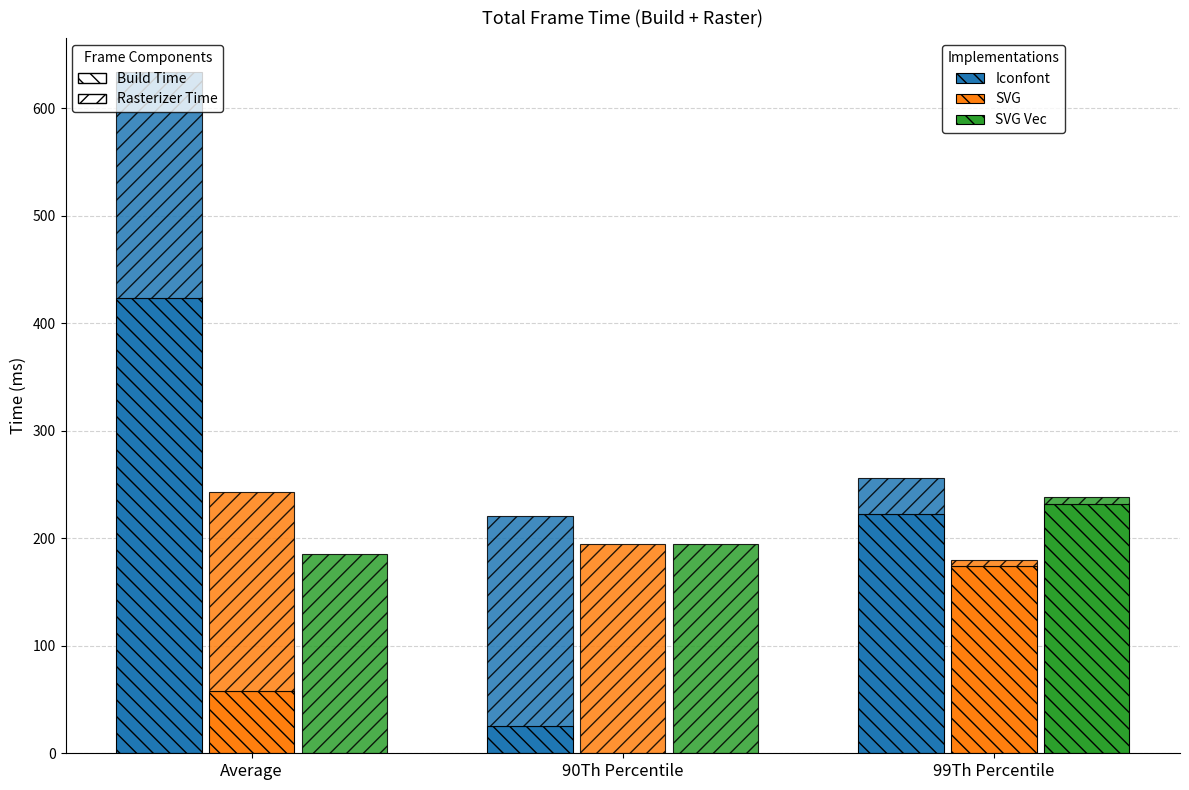

Which has a higher value, 99Th Percentile or 90Th Percentile?

99Th Percentile